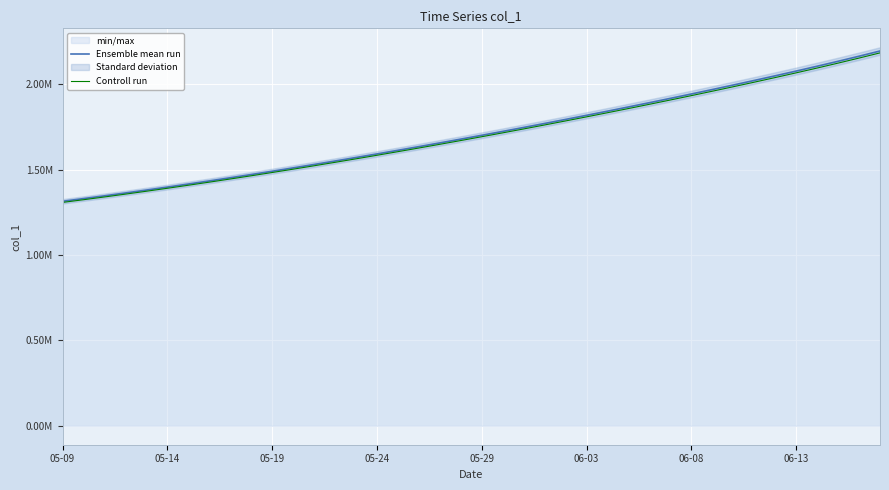

At 24, list the series in order from largest to smallest.

Ensemble mean run, Controll run